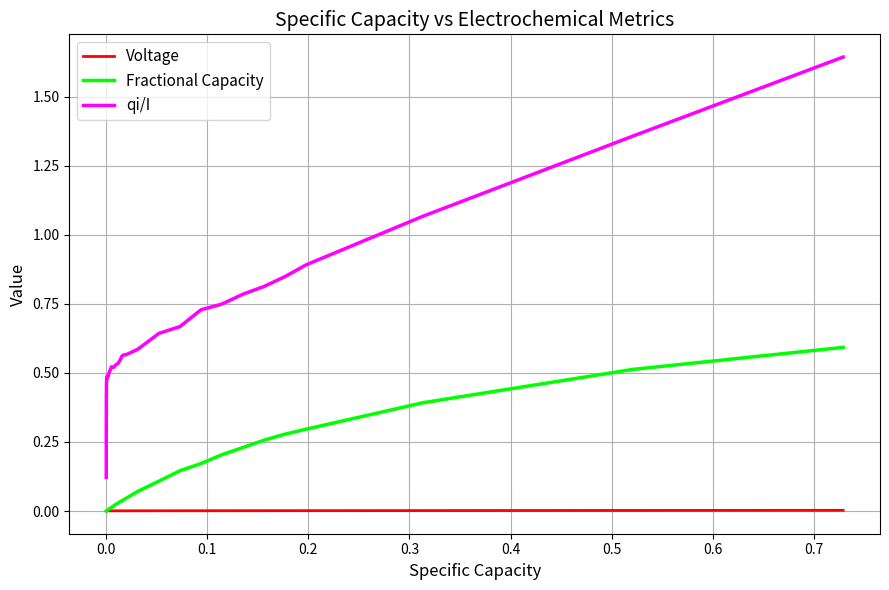

True or false: qi/I has more than 1 interior local peaks.

True